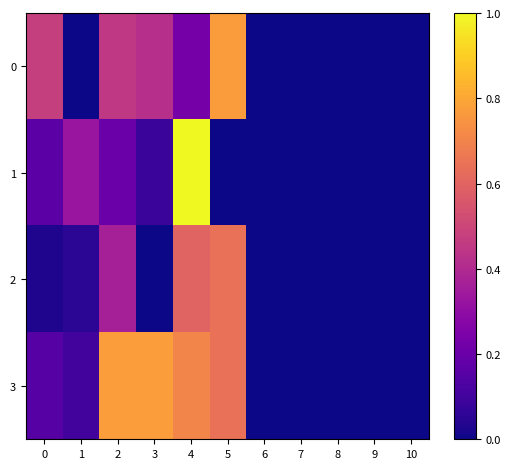

Reading left to right, list all the values displayed in this chart.

0: 0=0.5	1=0.0	2=0.5	3=0.4	4=0.2	5=0.8	6=0.0	7=0.0	8=0.0	9=0.0	10=0.0
1: 0=0.2	1=0.3	2=0.2	3=0.1	4=1.0	5=0.0	6=0.0	7=0.0	8=0.0	9=0.0	10=0.0
2: 0=0.0	1=0.1	2=0.4	3=0.0	4=0.6	5=0.6	6=0.0	7=0.0	8=0.0	9=0.0	10=0.0
3: 0=0.2	1=0.1	2=0.8	3=0.8	4=0.7	5=0.6	6=0.0	7=0.0	8=0.0	9=0.0	10=0.0